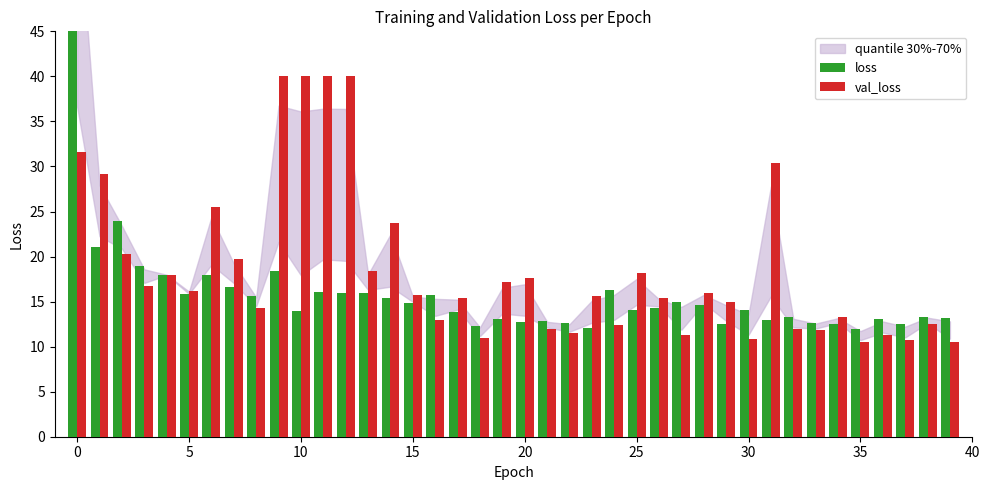

The loss series shows 23.6 at 17. True or false?

False